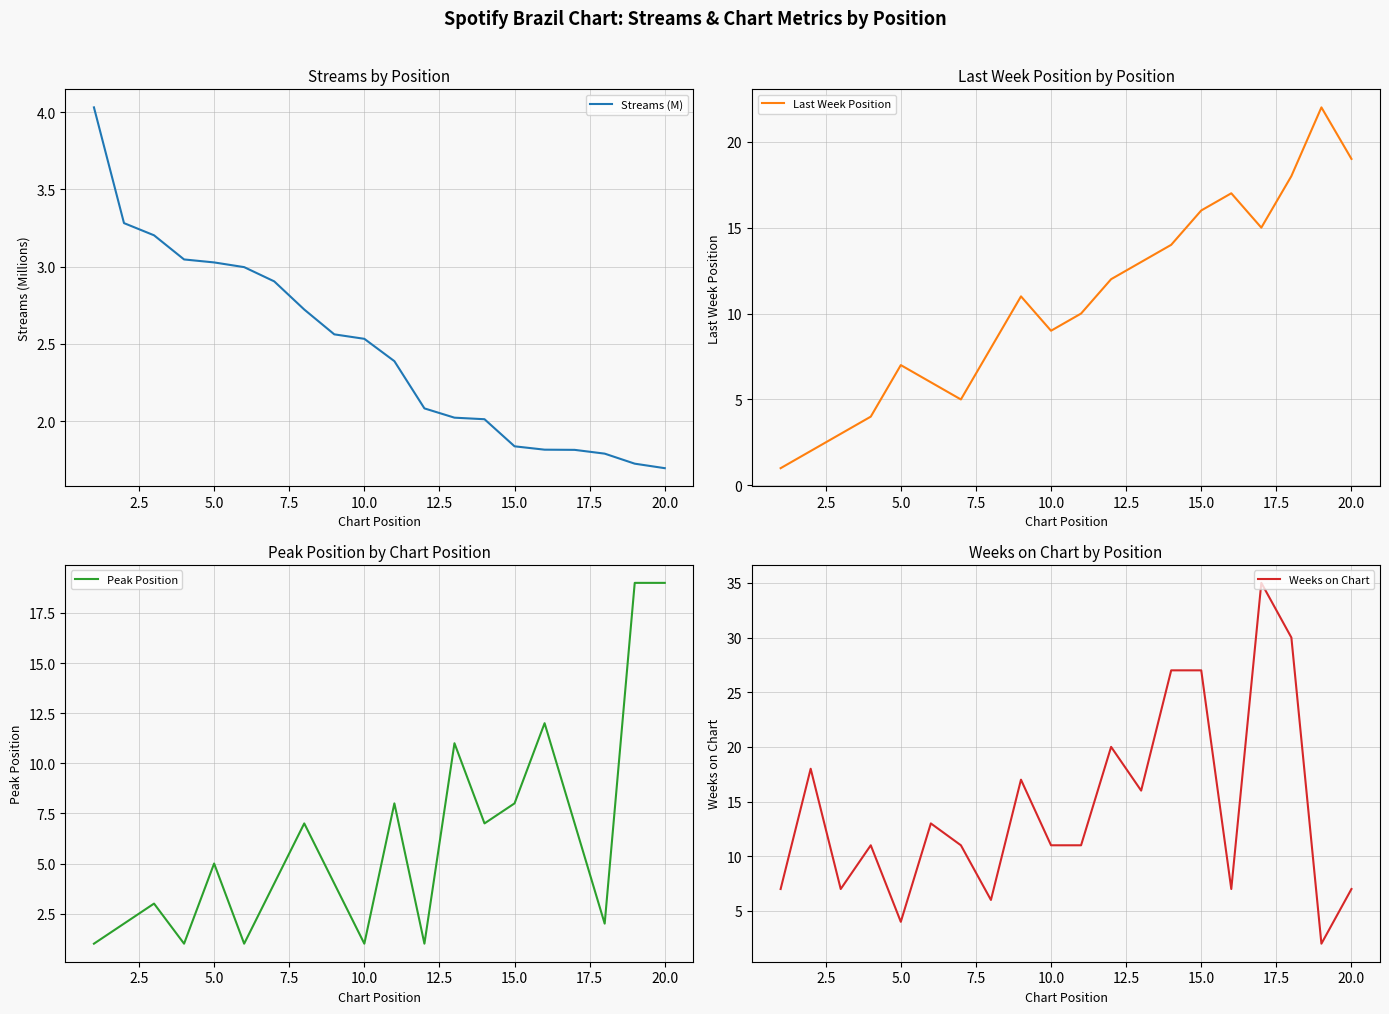

Where is the first local maximum for Last Week Position?

5.0